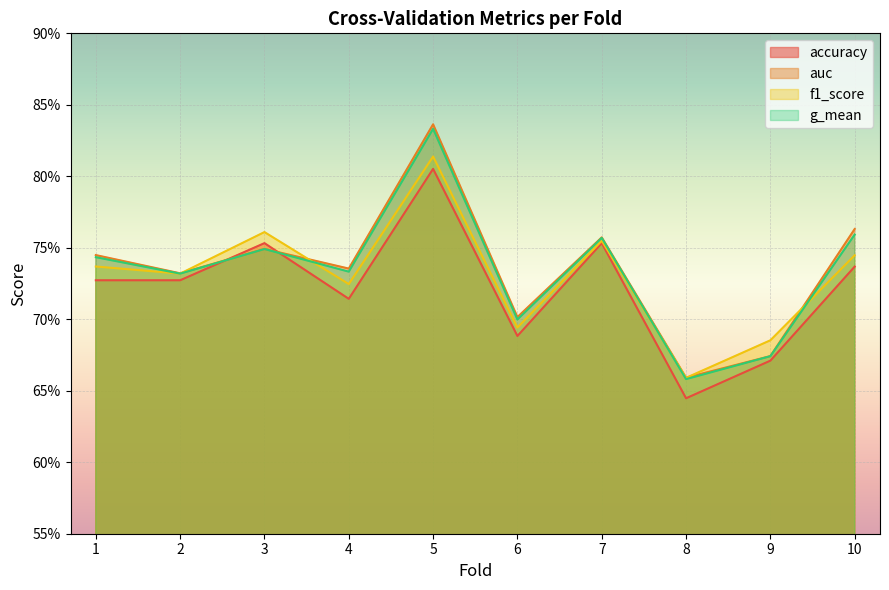

Between 1 and 4, which series saw the biggest shift?

accuracy